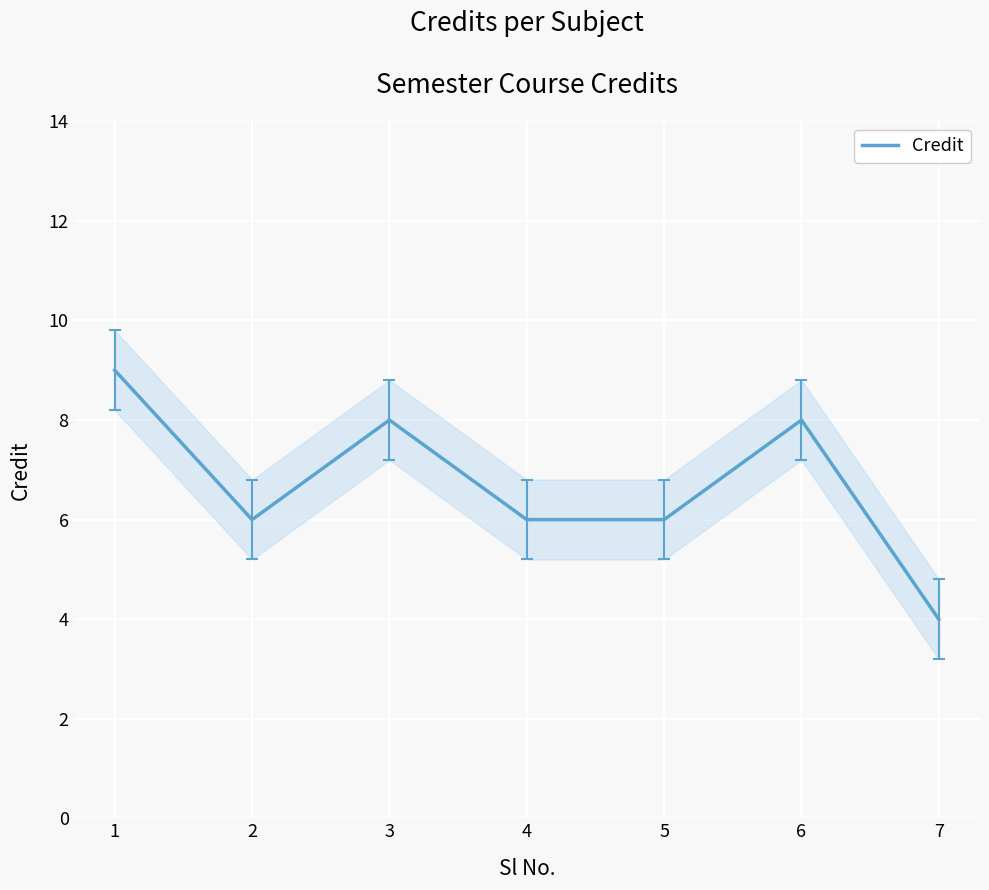

What is the change in value from 5 to 7?

-2